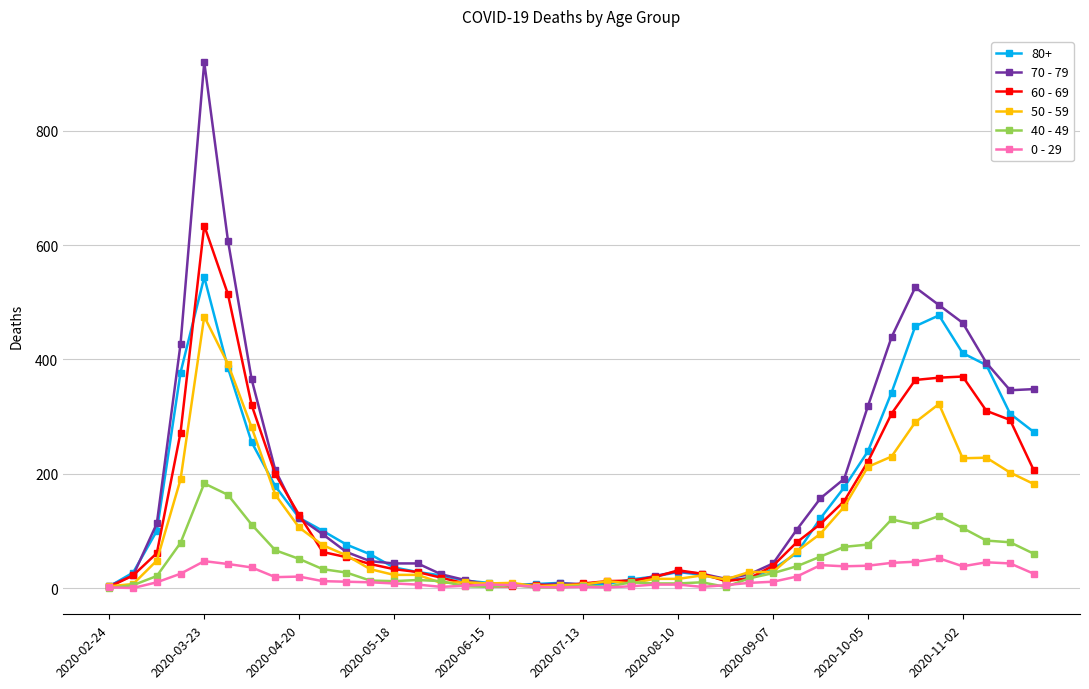

What is the maximum value shown in the chart?

920